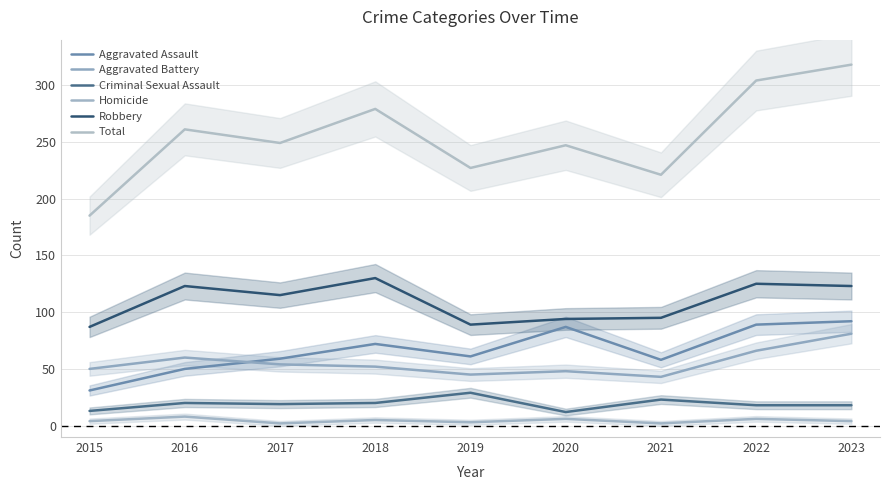

What value does the Aggravated Battery series have at 2020?

48